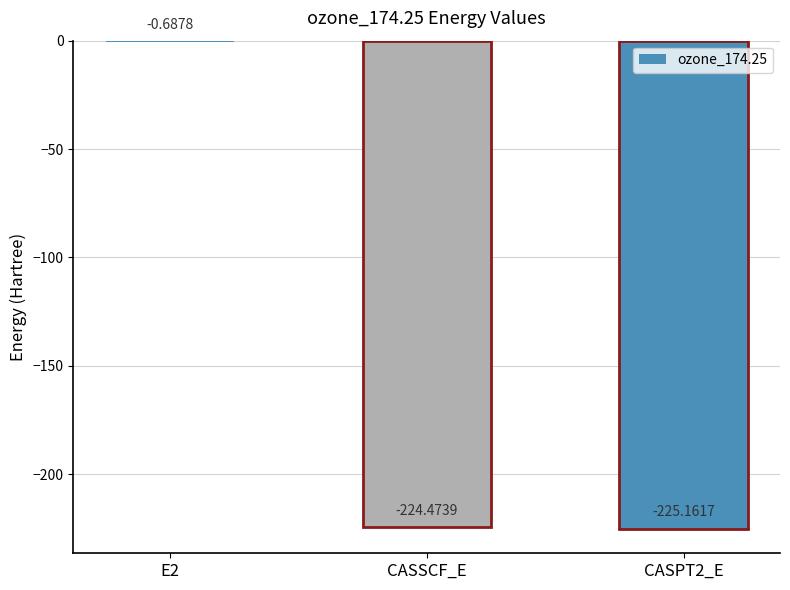

What is the sum of all values?

-450.3